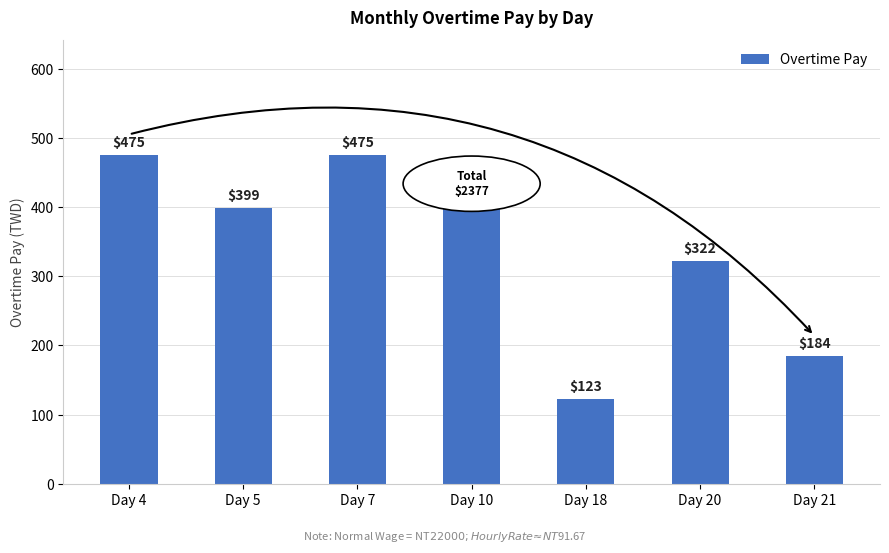

What is the smallest value displayed?

123